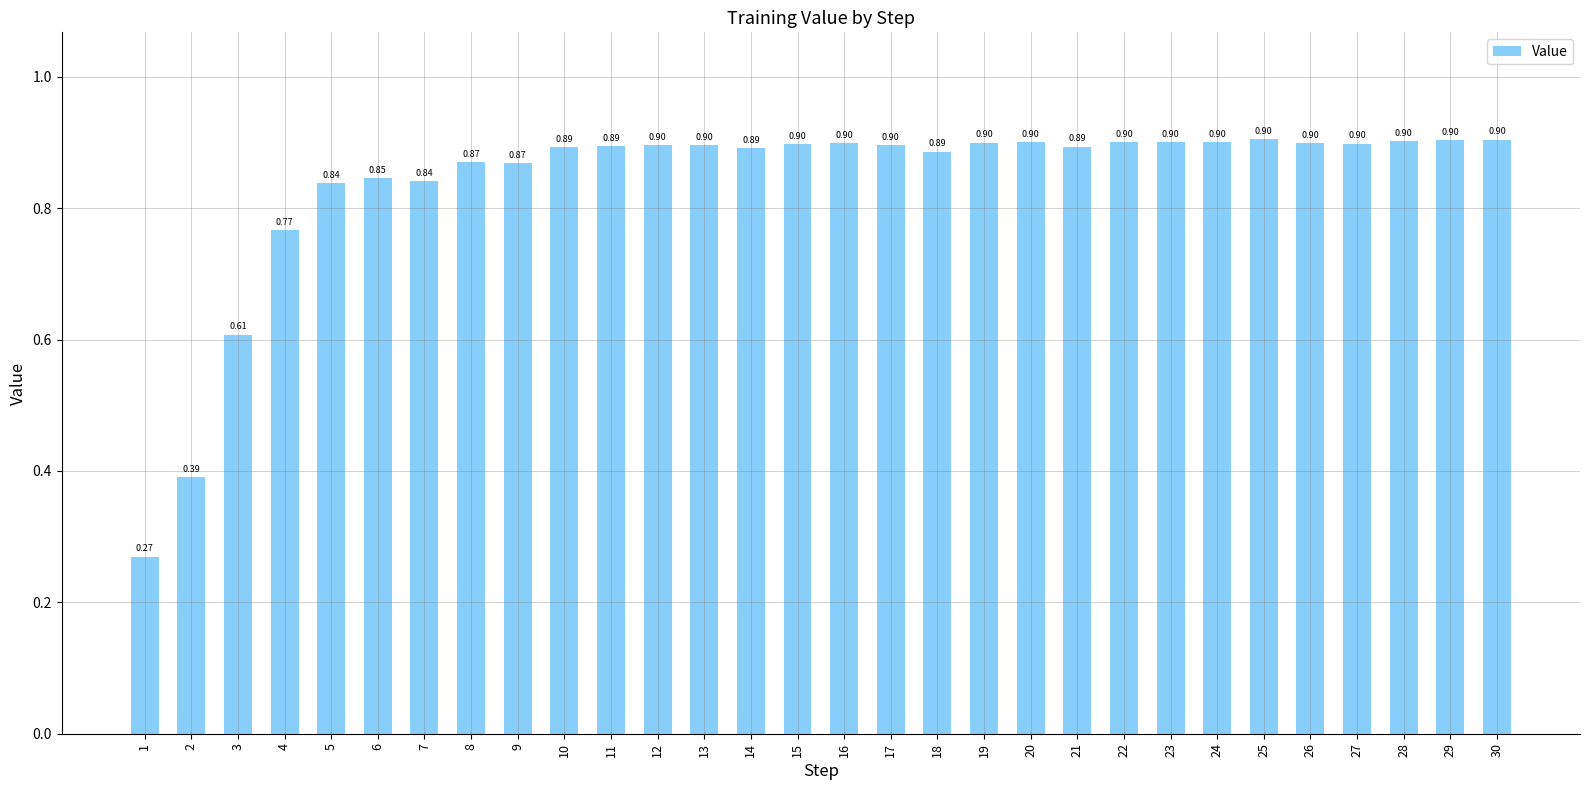

What is the value of the 18th bar from the left?

0.9